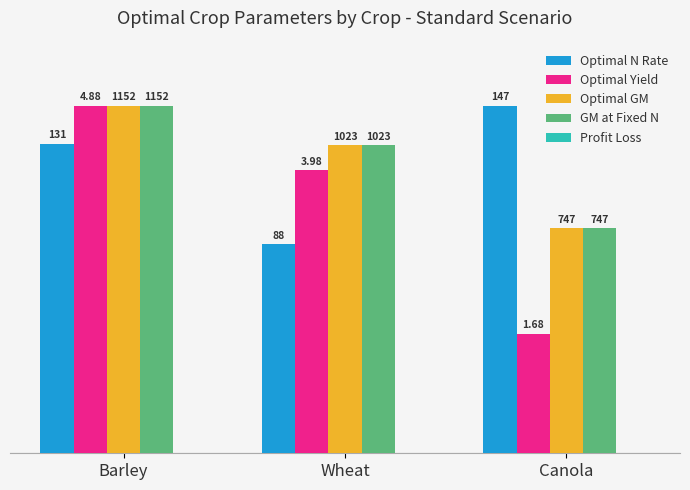

At which category is the sum across all series the highest?

Barley